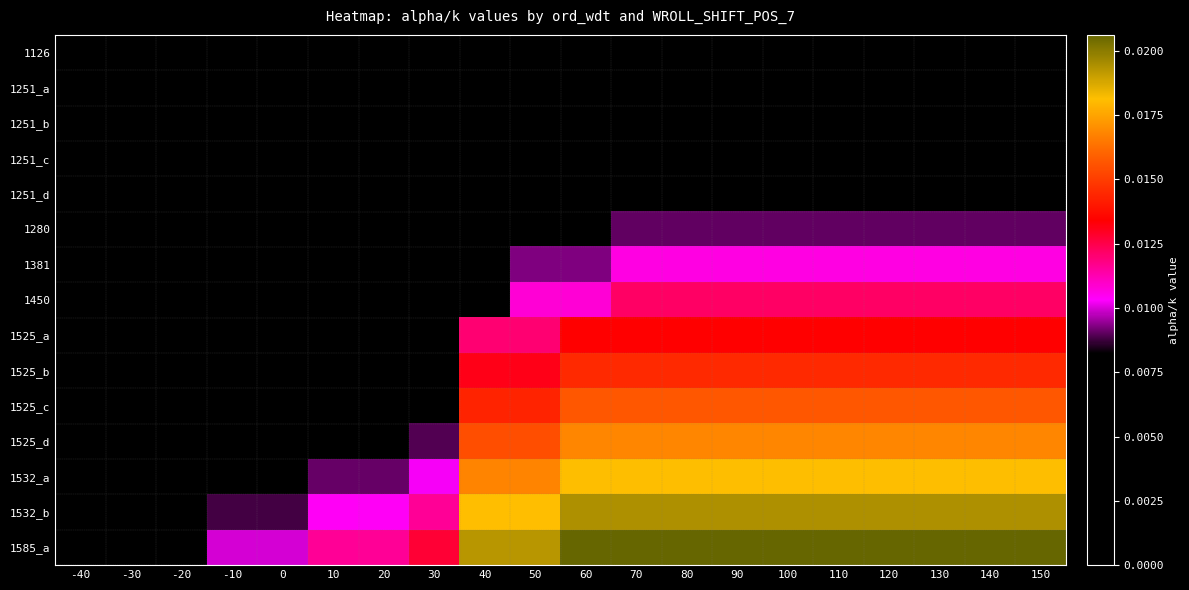

At which category is the sum across all series the highest?

70